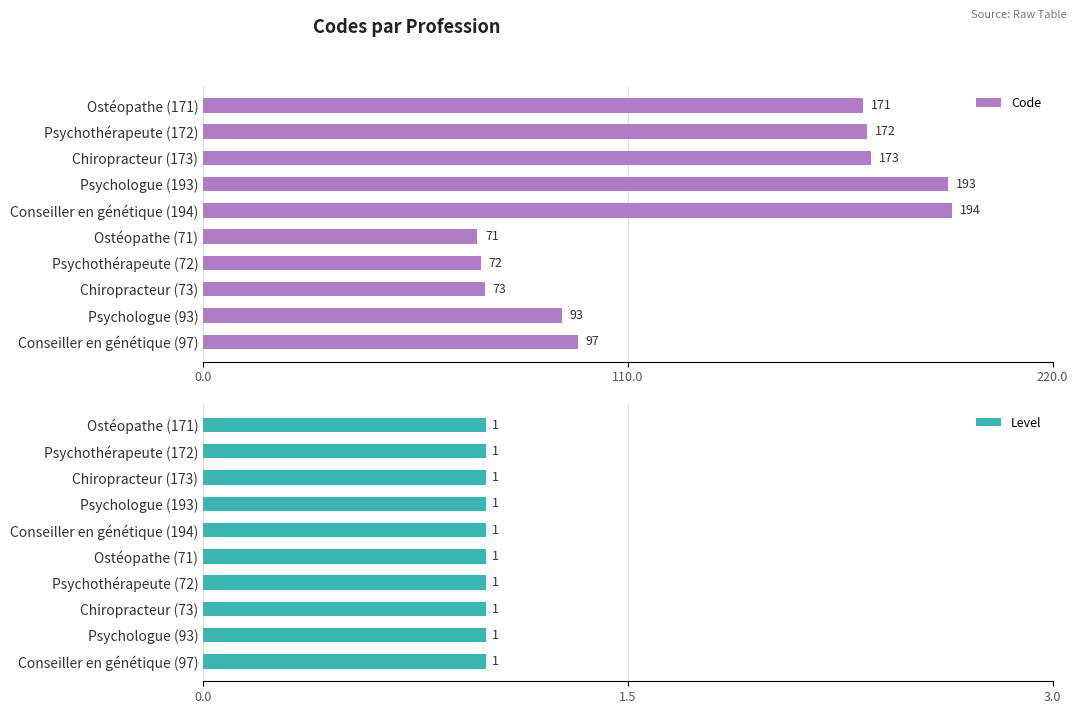

The Code series shows 129 at Conseiller en génétique (194). True or false?

False